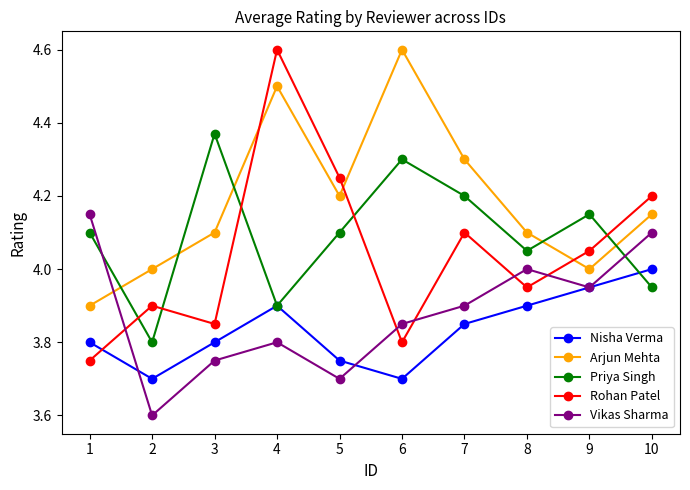

At which category is the sum across all series the highest?

4